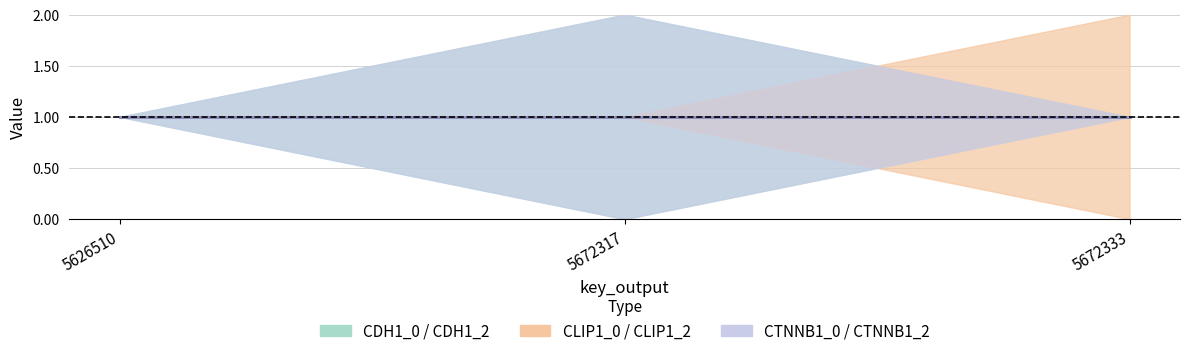

Reading left to right, what are all the values shown in this chart?

CDH1_0: 5626510=1	5672317=0	5672333=1
CDH1_2: 5626510=1	5672317=2	5672333=1
CLIP1_0: 5626510=1	5672317=1	5672333=0
CLIP1_2: 5626510=1	5672317=1	5672333=2
CTNNB1_0: 5626510=1	5672317=0	5672333=1
CTNNB1_2: 5626510=1	5672317=2	5672333=1